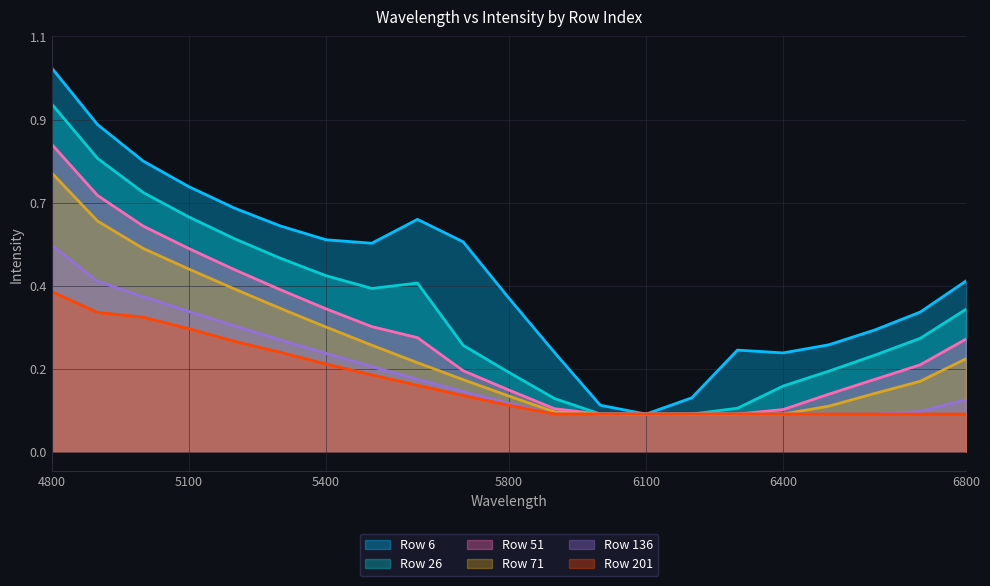

How many lines are shown in the chart?

6